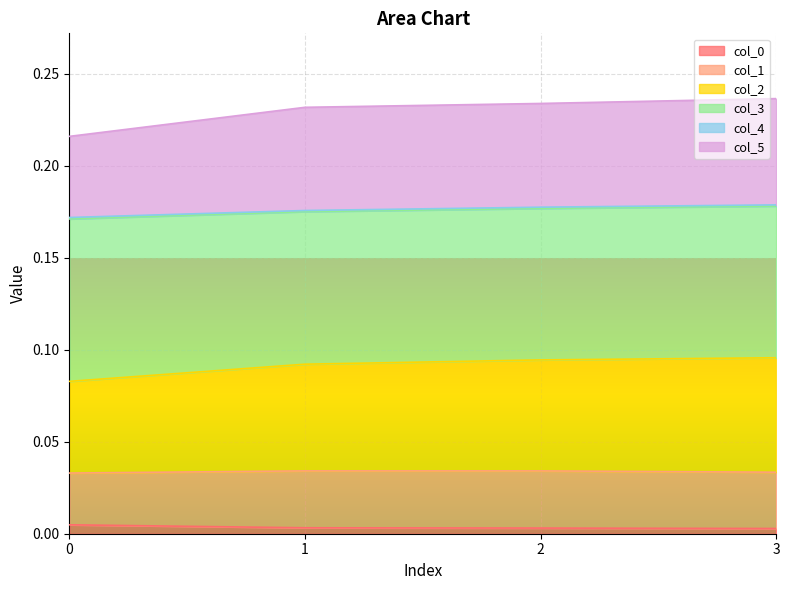

True or false: col_0 and col_3 intersect in this chart.

False